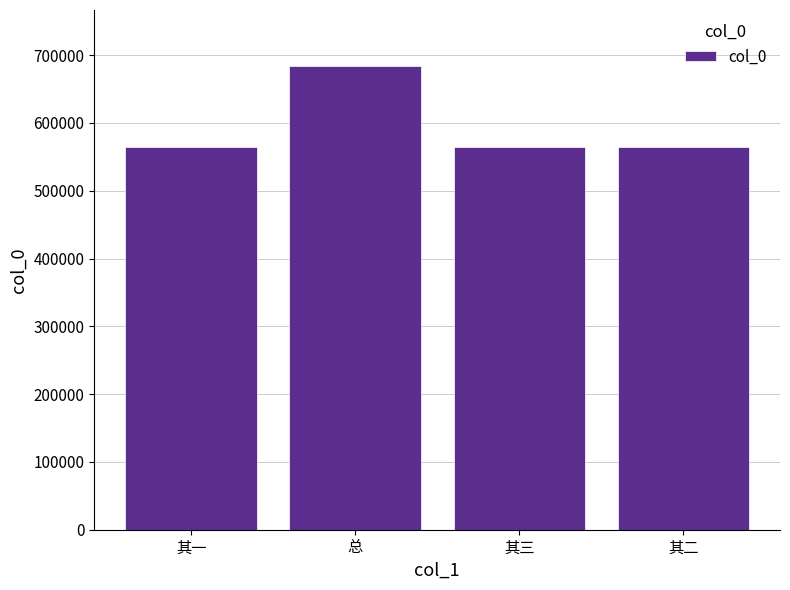

What is the ratio of the value at 其二 to the value at 其三?

1.0